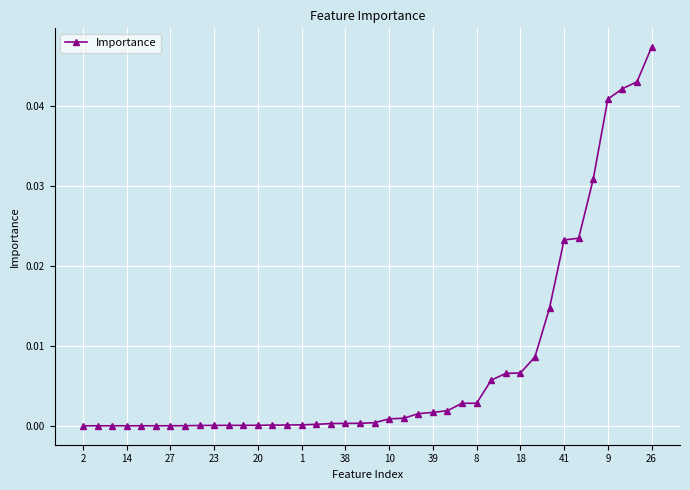

What is the sum of all values?

0.3